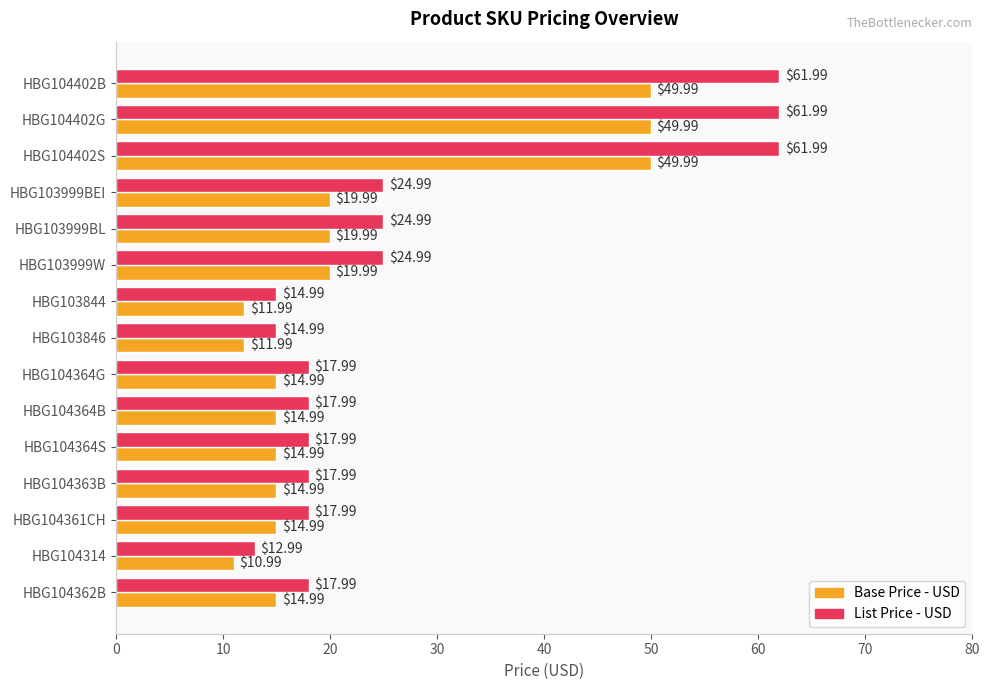

Rank the series at HBG104402S from lowest to highest value.

Base Price - USD, List Price - USD